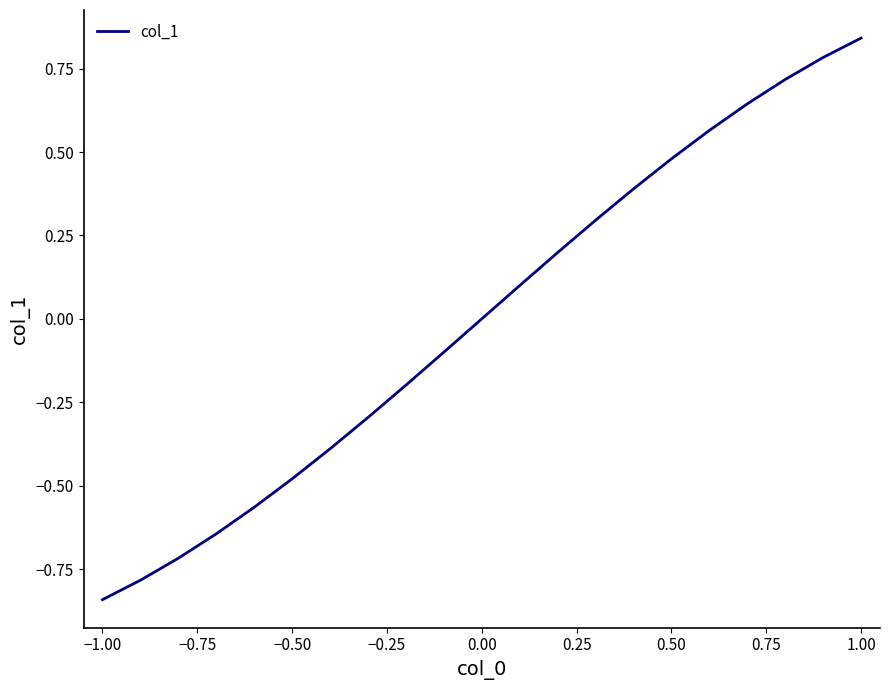

True or false: the data has more than 2 interior local peaks.

False